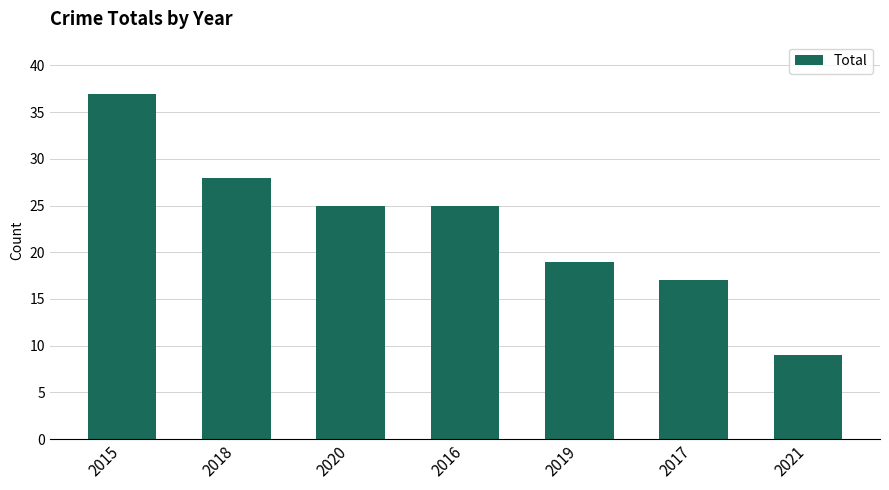

What is the average value?

23